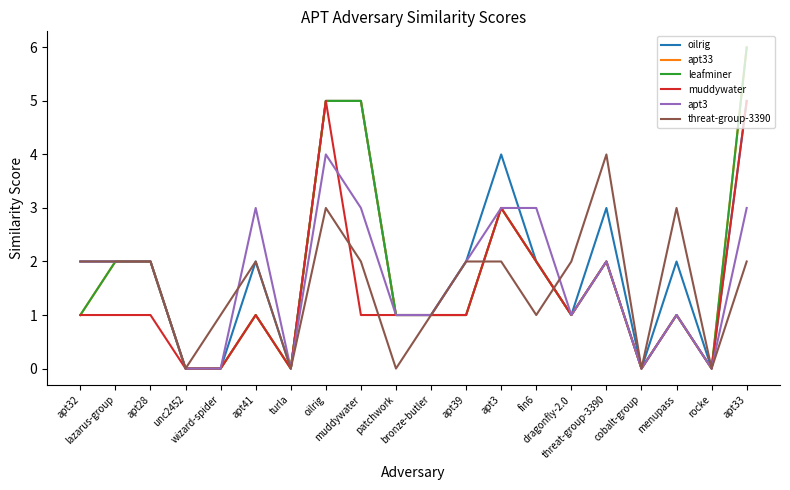

Does the chart have visible grid lines?

No